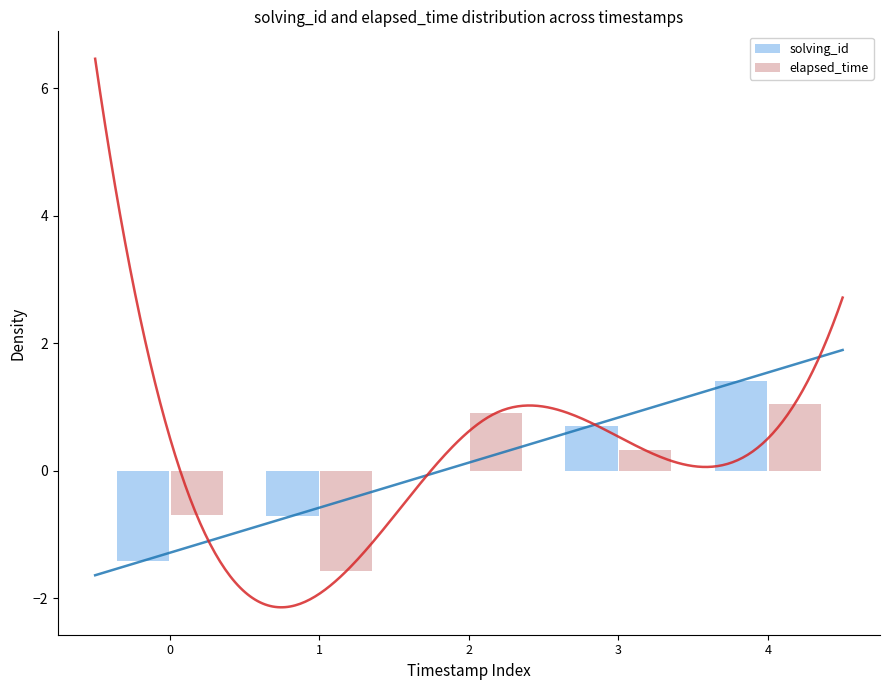

Which series has the largest total across all categories?

elapsed_time